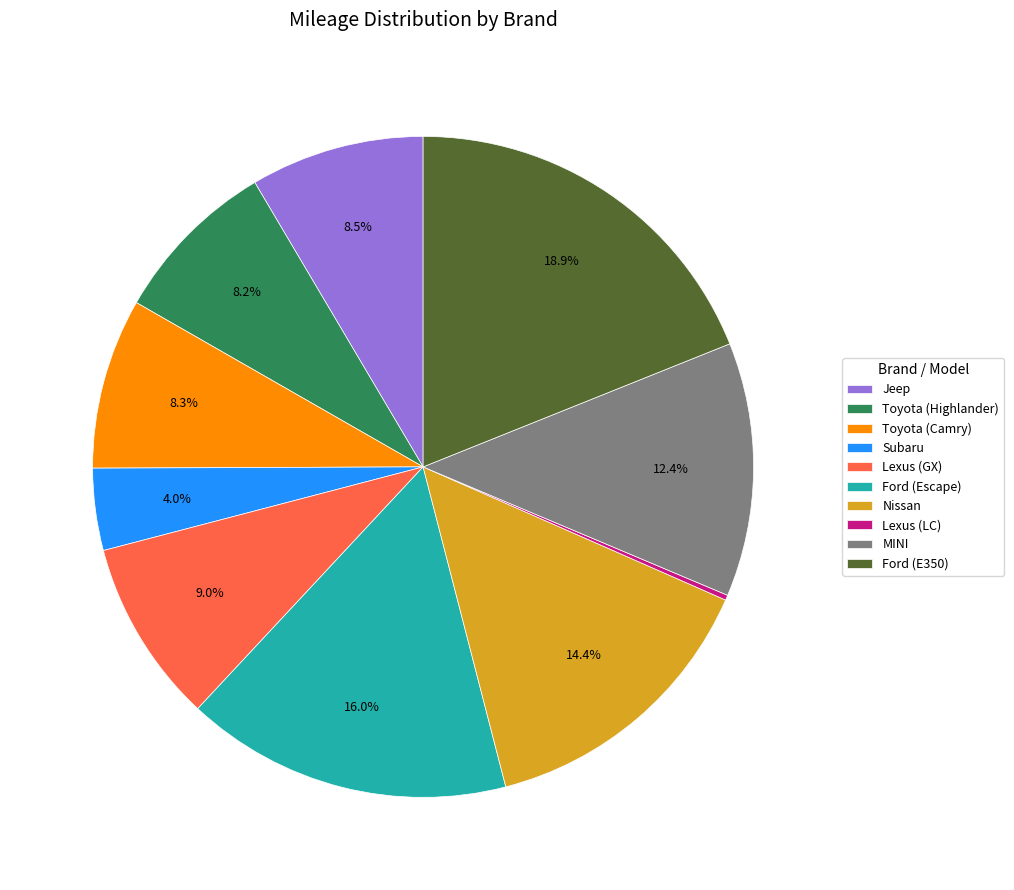

What is the ratio of the value at Jeep to the value at Toyota (Highlander)?

1.0